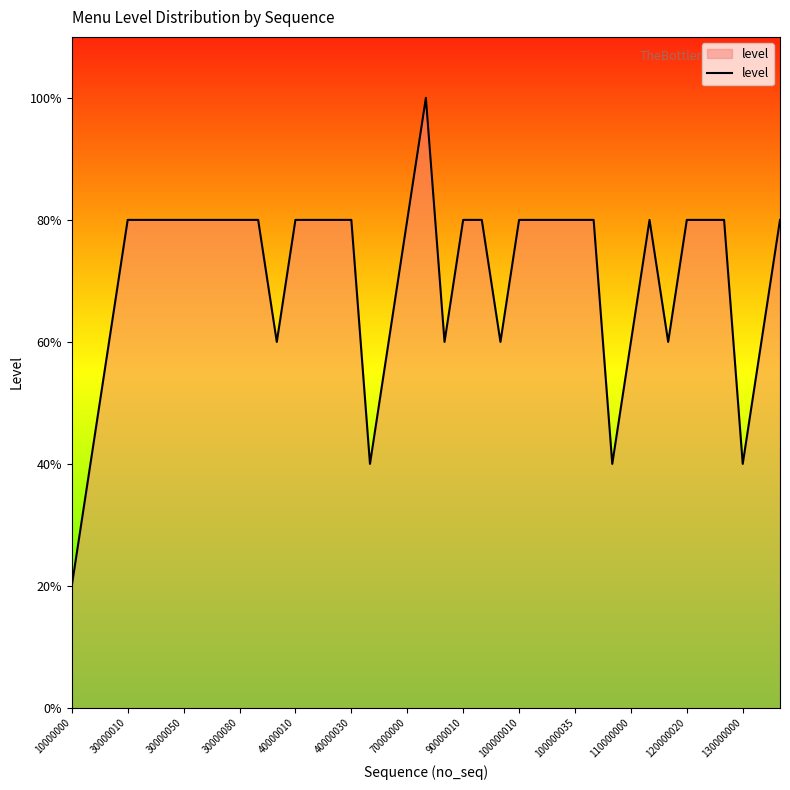

What is the label of the 7th point from the right?

32